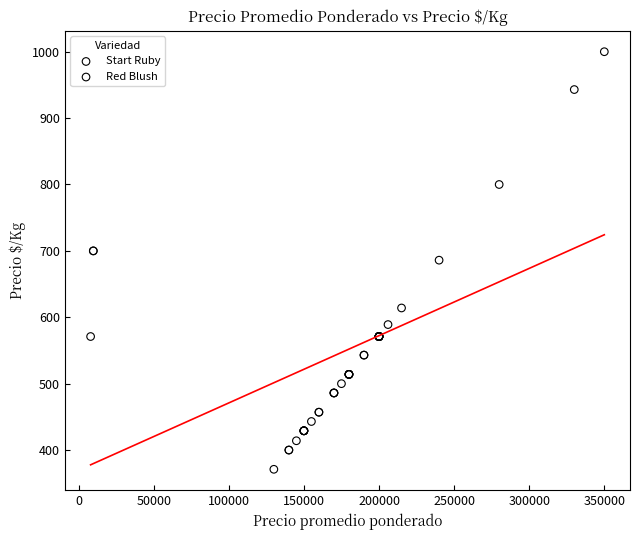

What are all the series names shown in the legend?

Start Ruby, Red Blush